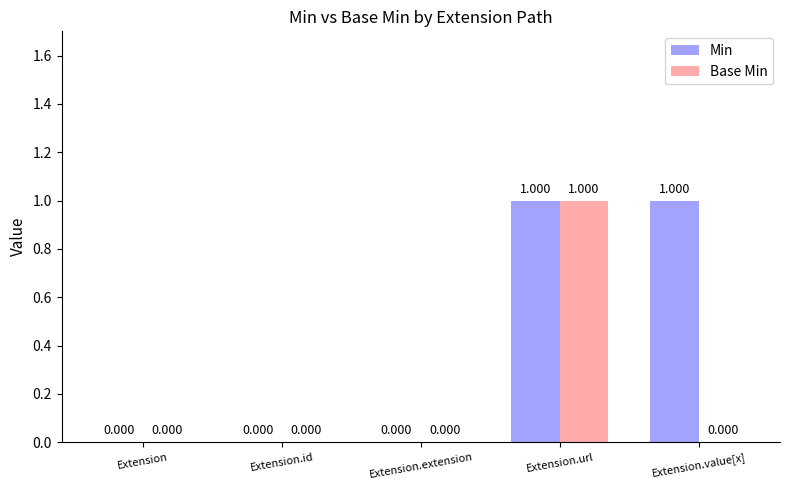

What is the spread (max minus min) of values at Extension.value[x]?

1